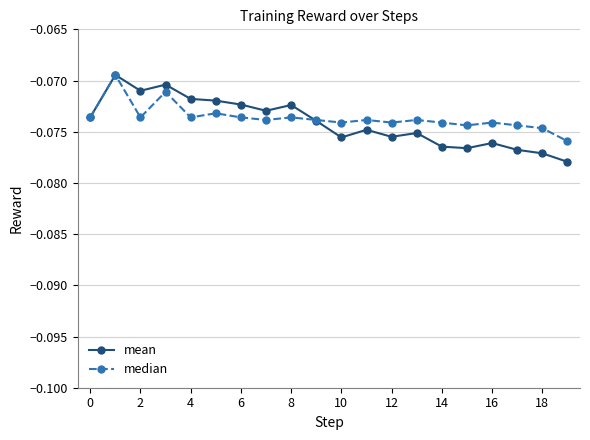

Which series has the widest spread of values?

mean